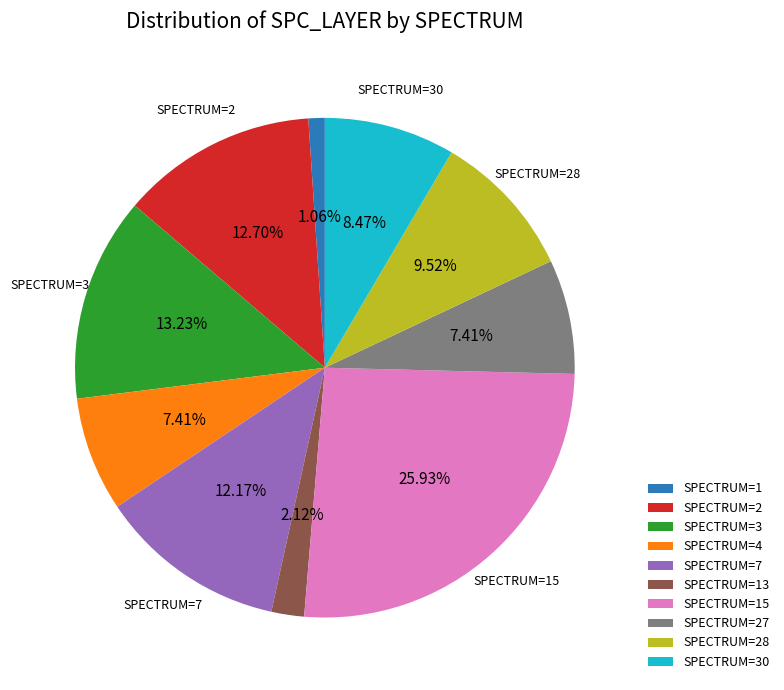

What is the largest slice in the pie chart?

SPECTRUM=15